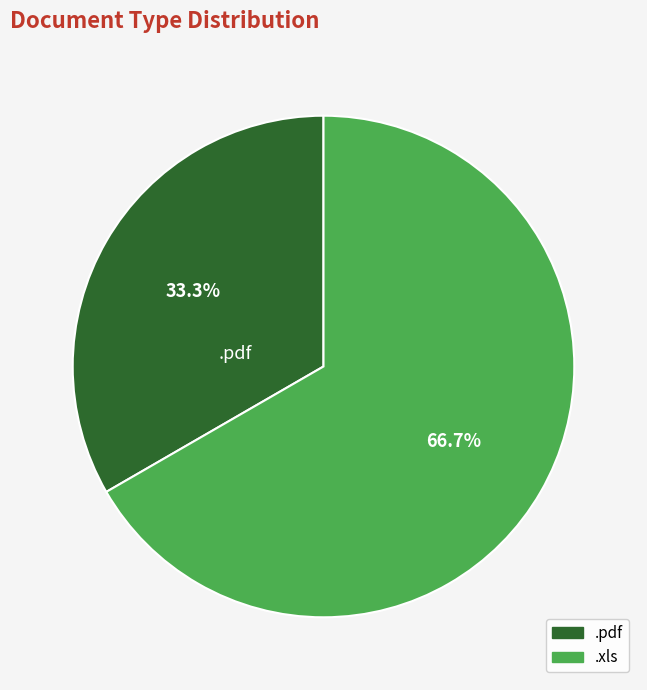

Rank the categories by value from highest to lowest.

.xls, .pdf